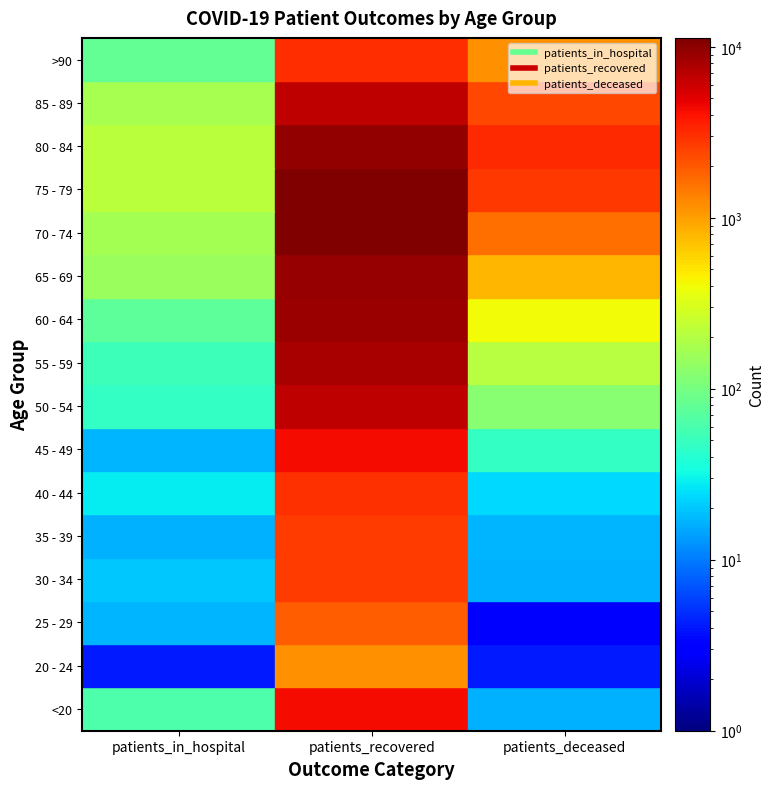

How many data points in 75 - 79 are above 2724?

1